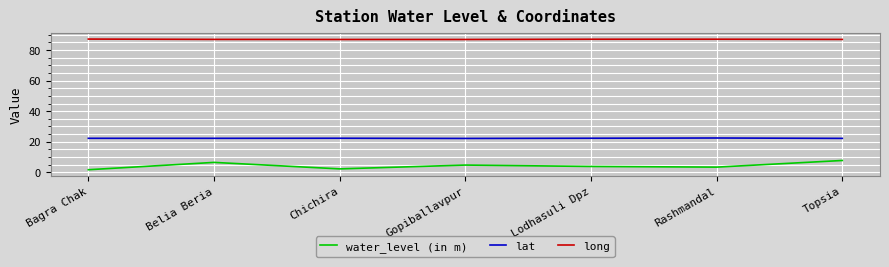

How many lines are shown in the chart?

3